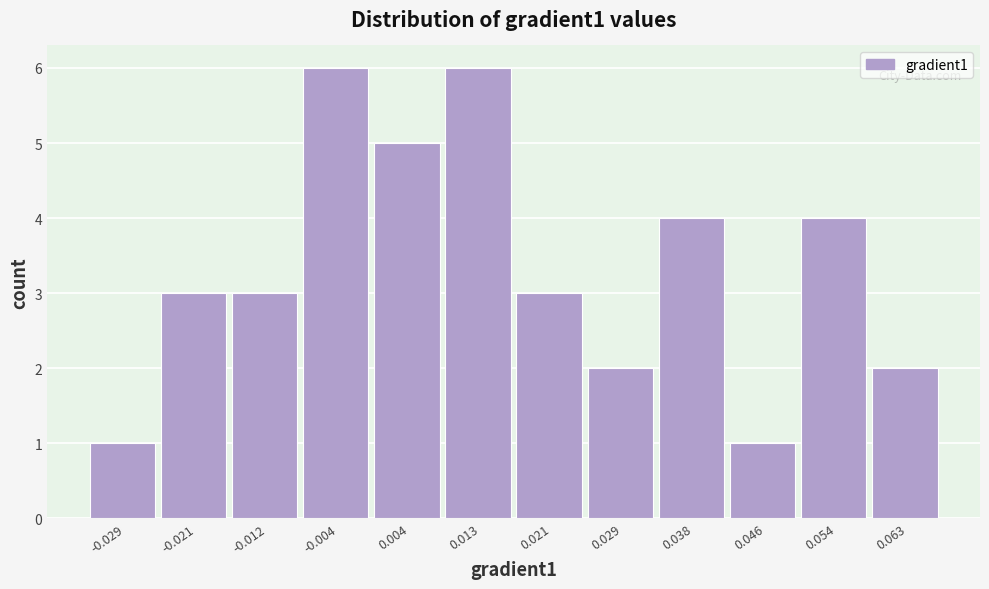

What is the height of the bar covering 0.050 to 0.059 on the x-axis? Neither the bar edges nor the heights are printed on the chart, so give them approximately, as read against the axes.

4